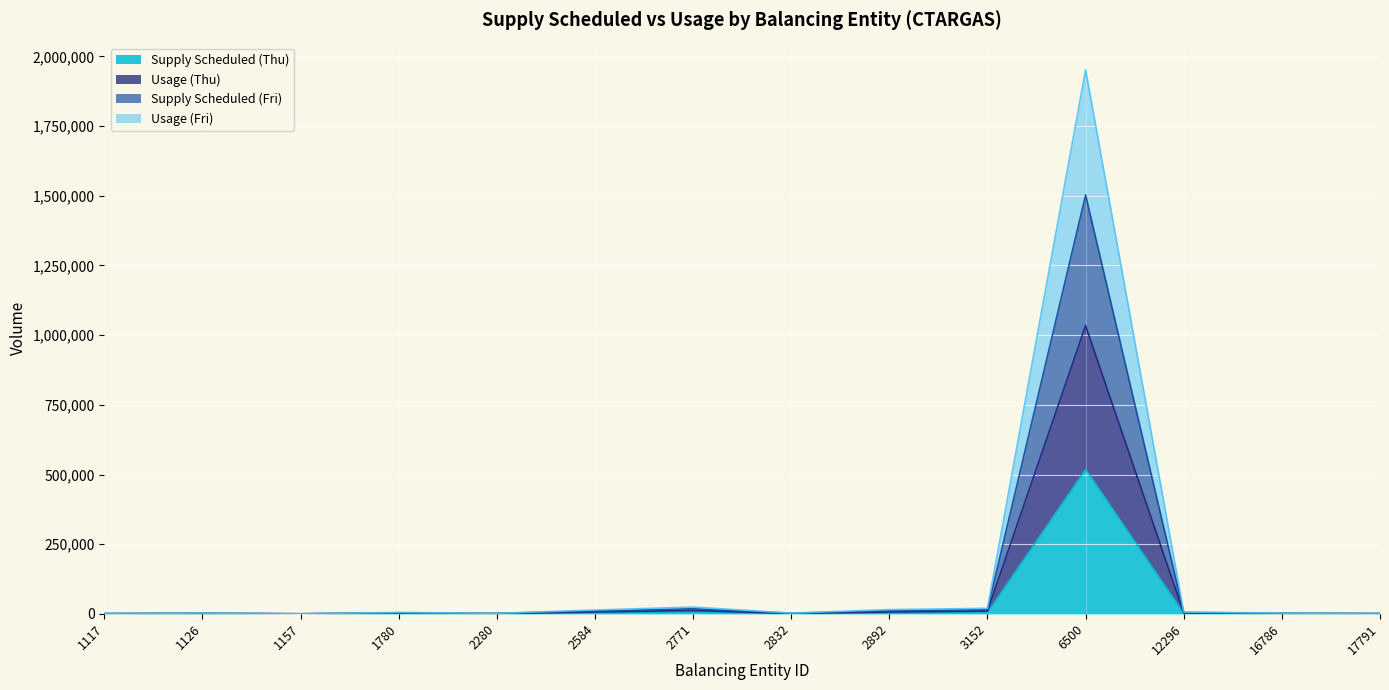

The value of Usage (Thu) at 1157 is 284. True or false?

False